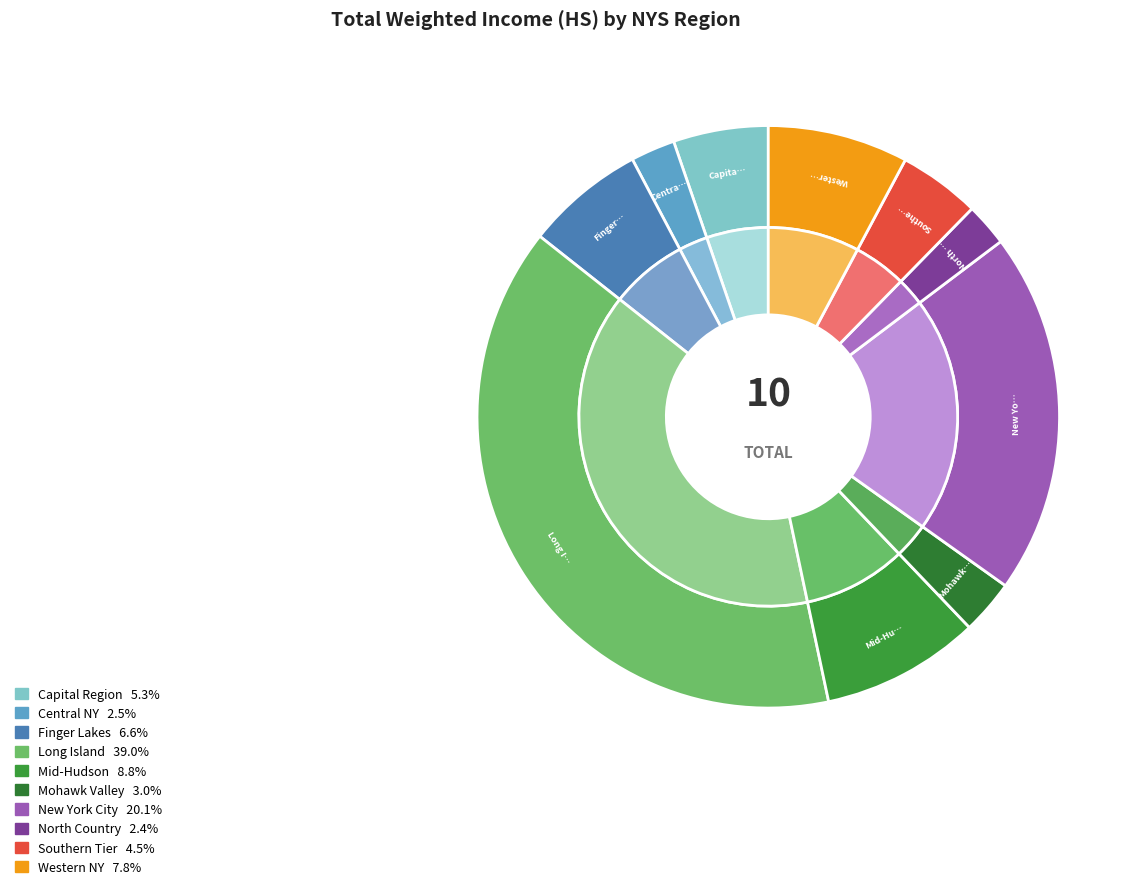

True or false: Mid-Hudson accounts for 14% of the total.

False